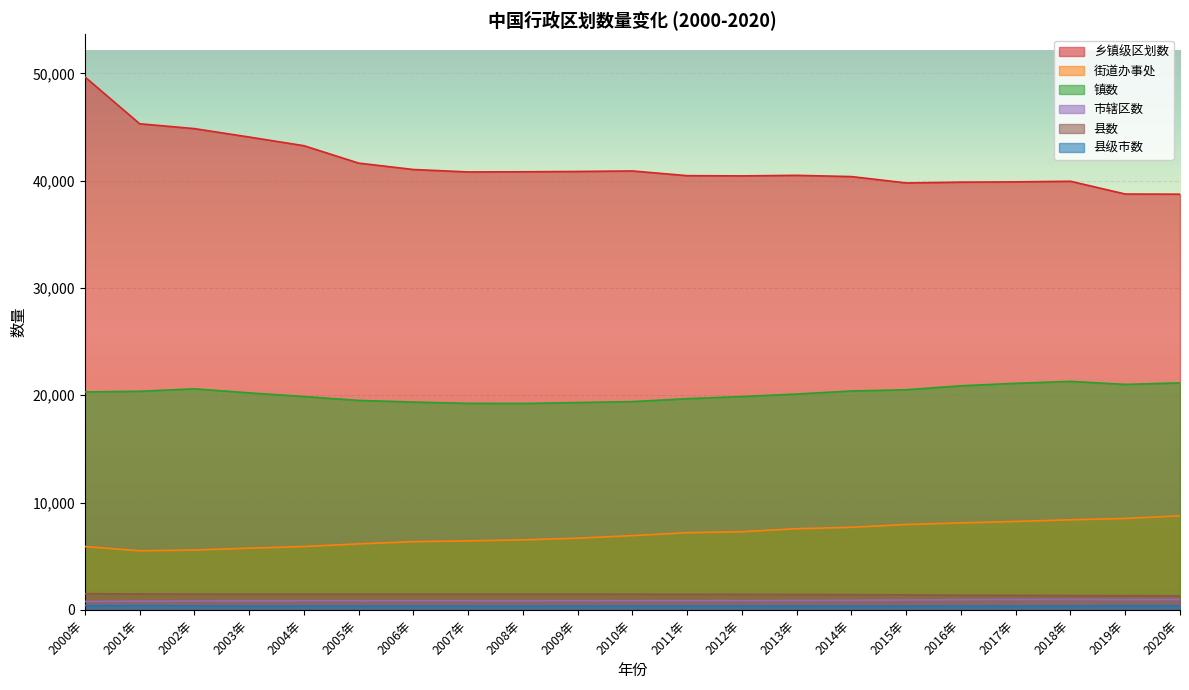

What position from the left is 2017年?

18